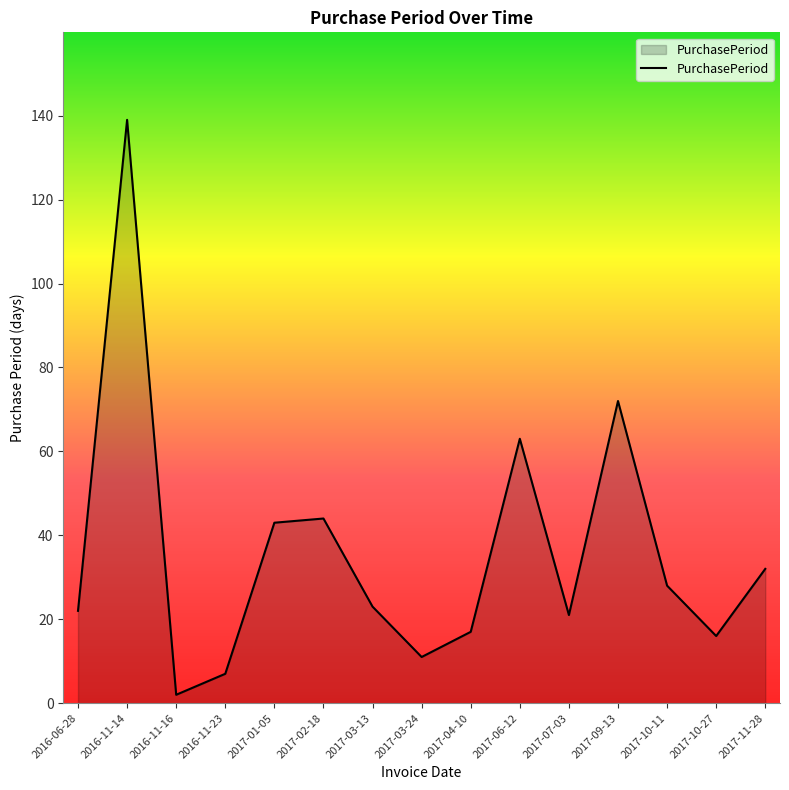

Reading right to left, transcribe all the data shown in this chart.

2017-11-28=32	2017-10-27=16	2017-10-11=28	2017-09-13=72	2017-07-03=21	2017-06-12=63	2017-04-10=17	2017-03-24=11	2017-03-13=23	2017-02-18=44	2017-01-05=43	2016-11-23=7	2016-11-16=2	2016-11-14=139	2016-06-28=22